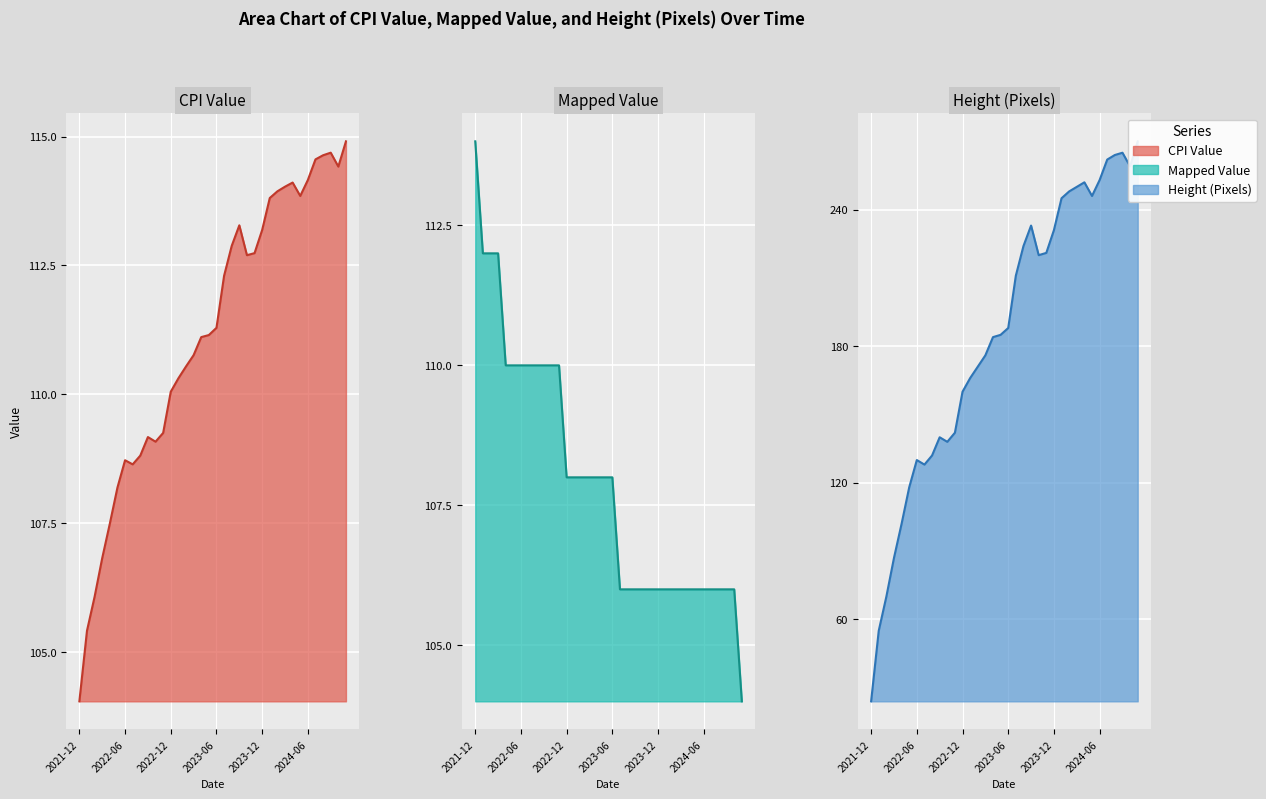

What is the value of the CPI Value line point at the 10th from the left?

109.2